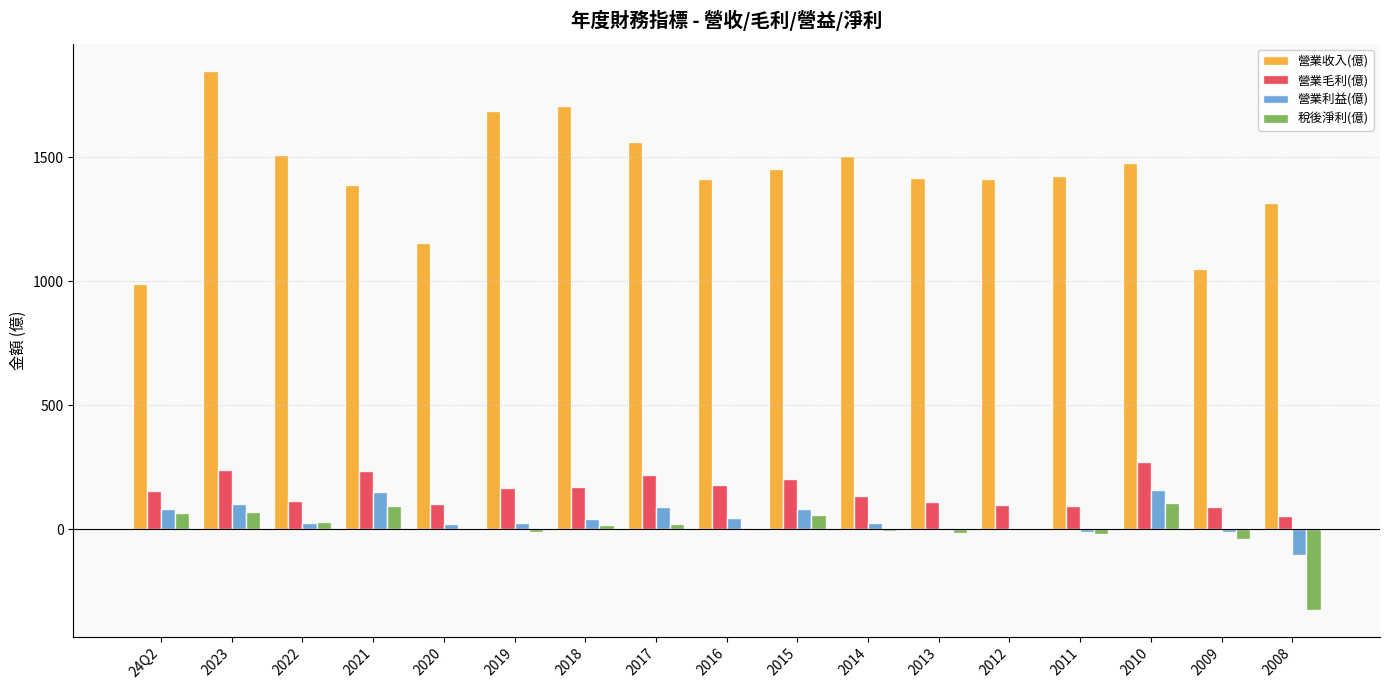

At which category is the sum across all series the highest?

2023